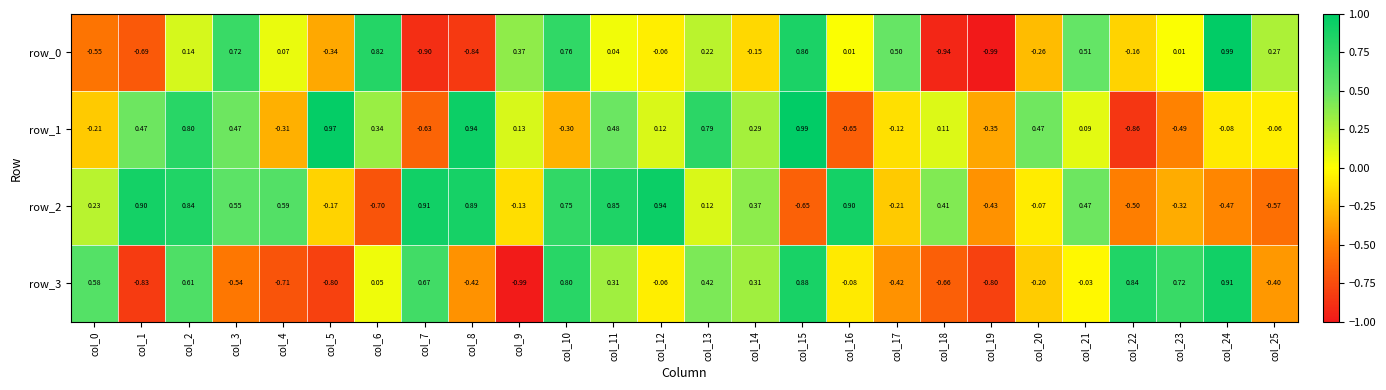

At which label does row_0 first exceed 0?

col_2